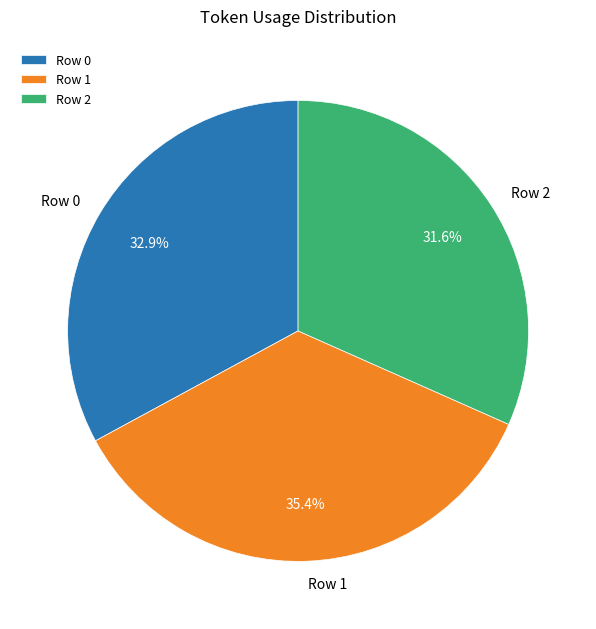

To the nearest percent, what is the average slice percentage?

33%